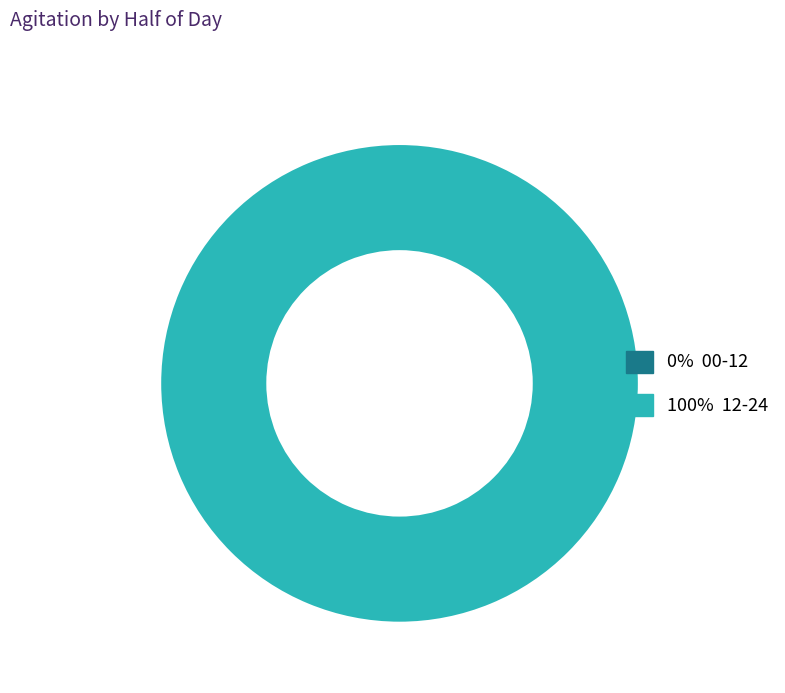

How many slices are in this pie chart?

2